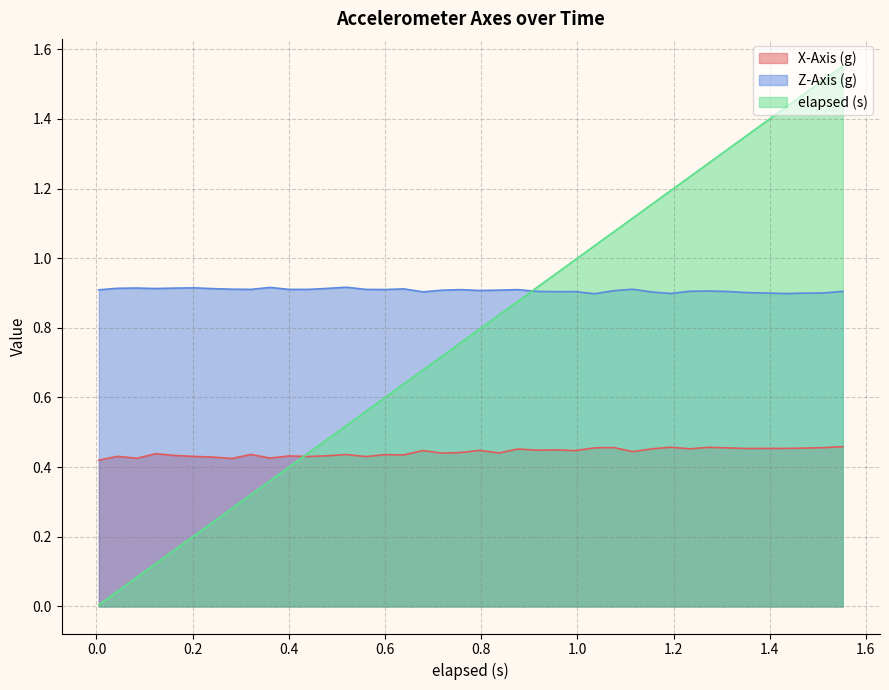

Is the value of X-Axis (g) at 1.552 greater than the value of Z-Axis (g) at 0.203?

No